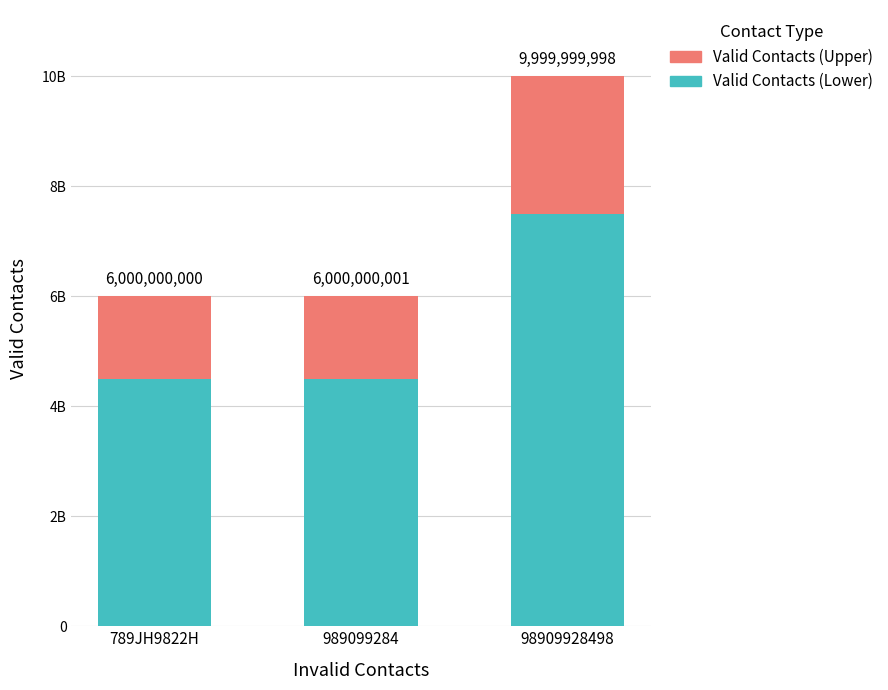

Where is Valid Contacts (Upper) nearest to the value 2000000000?

989099284